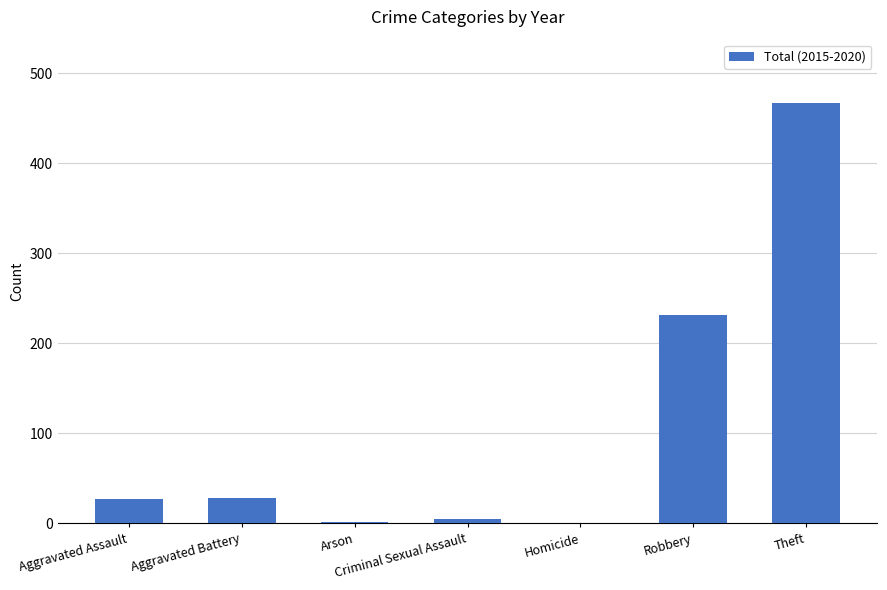

Is it true that the value at Homicide is 0?

True